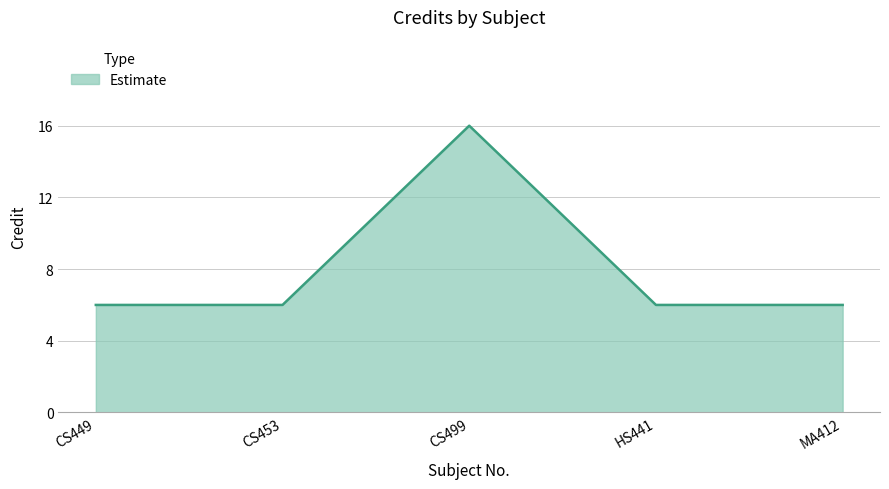

Read the value at MA412.

6